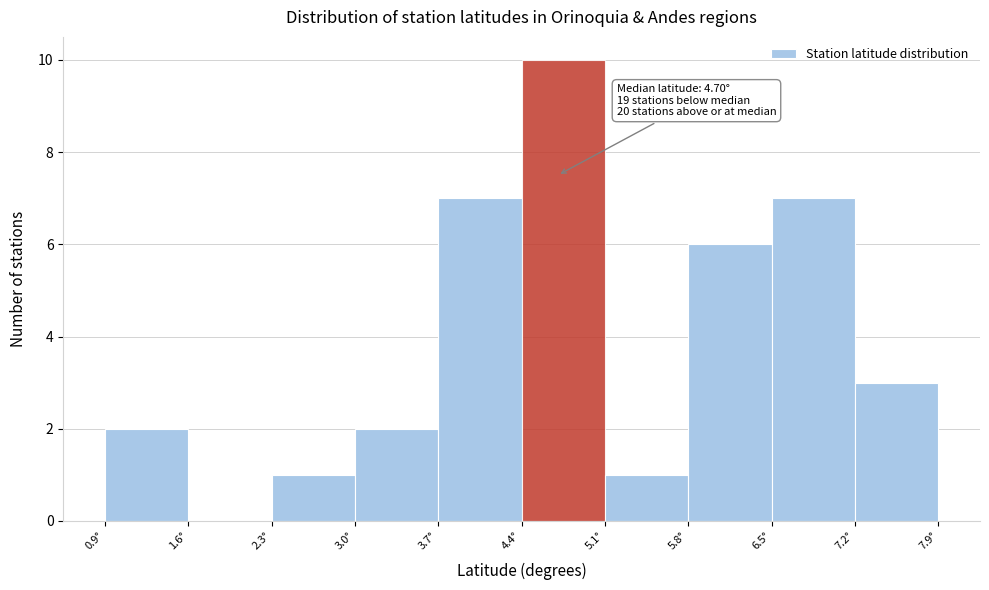

Over which range of the x-axis is the bar tallest?

4.4 to 5.1